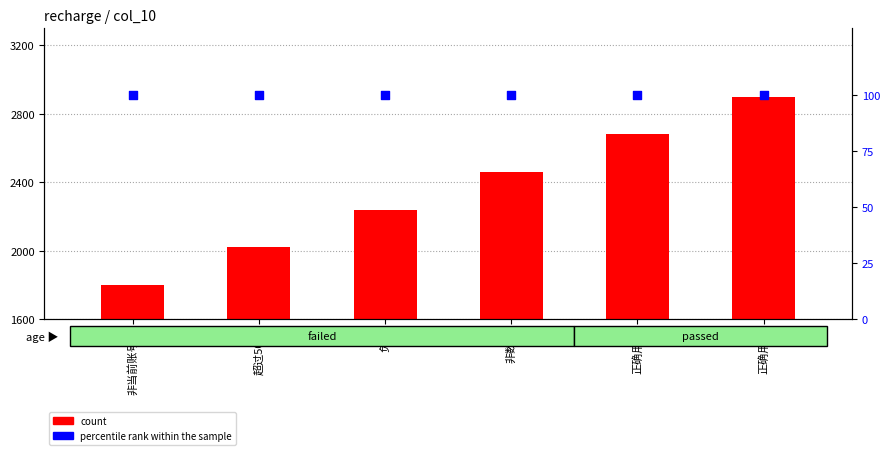

What is the total value across all series at 超过50万?

2120